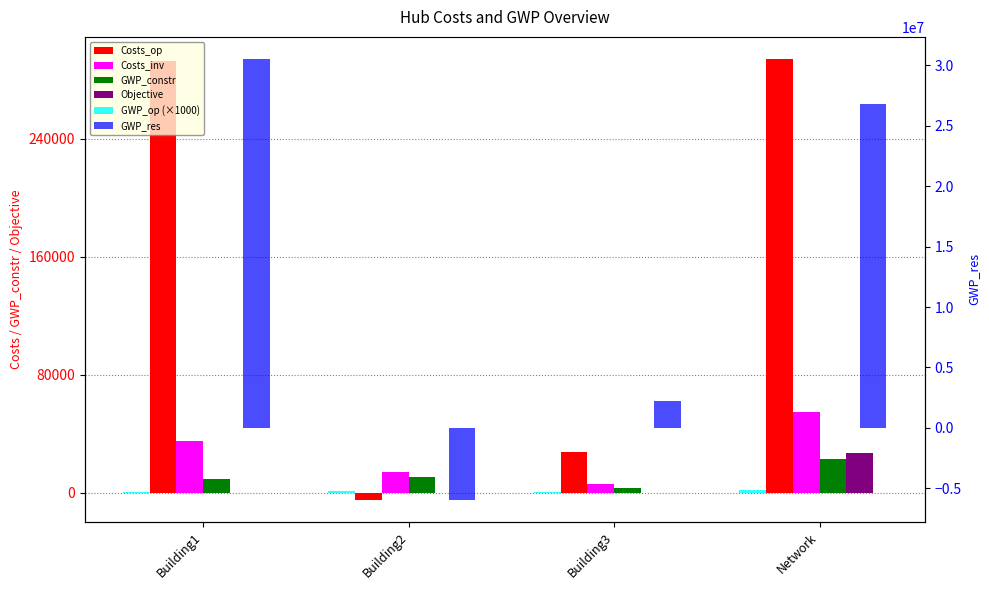

Which category has the lowest value in the Objective series?

Building1